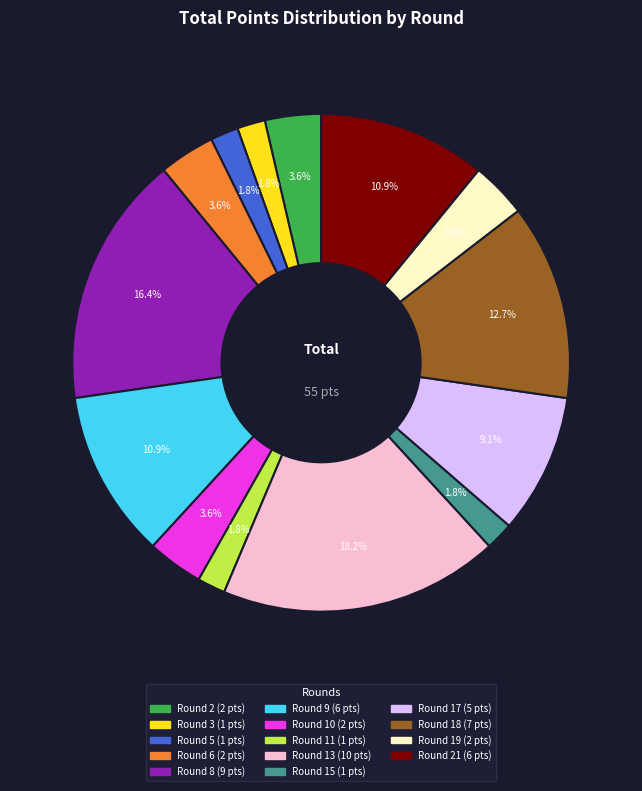

Is there a majority slice in this chart?

No